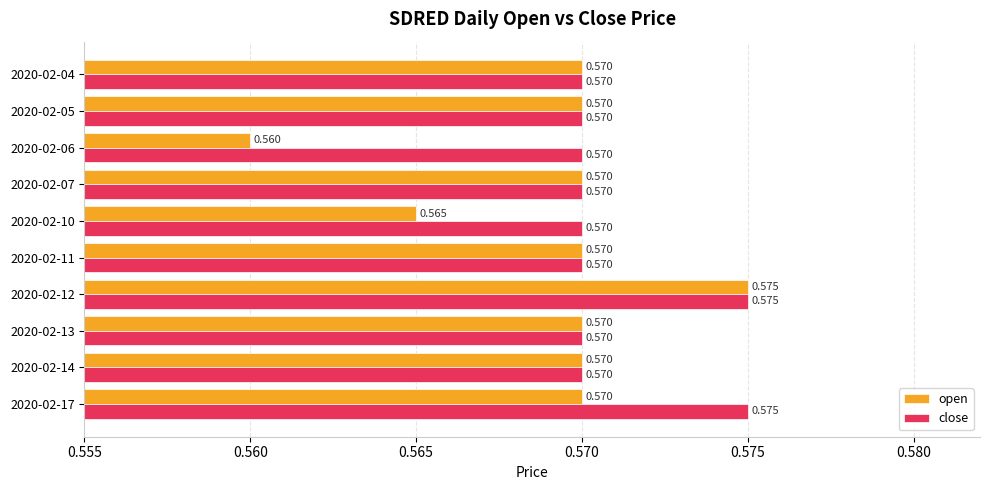

List the series in order of their overall mean, highest first.

close, open